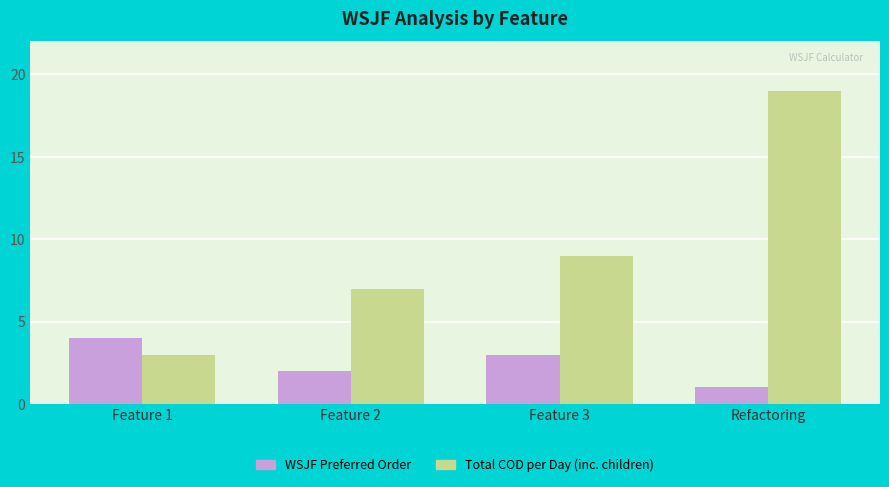

Read the WSJF Preferred Order value at Feature 1.

4